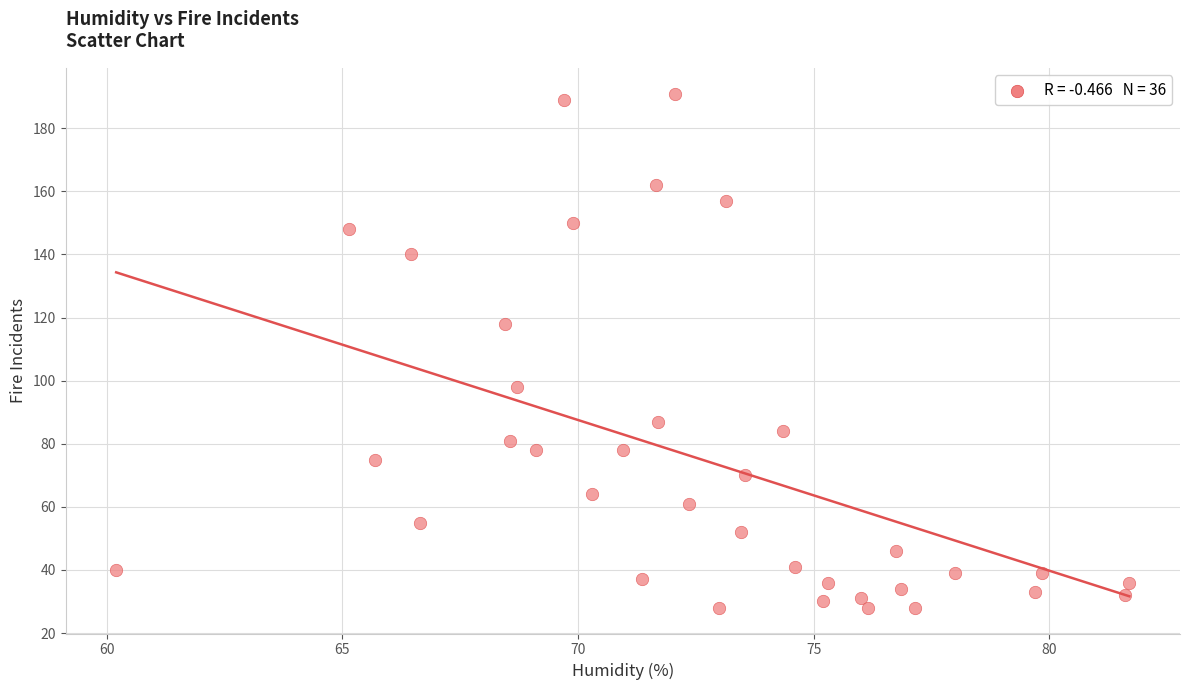

What Y value in the scatter plot is closest to 109?

118